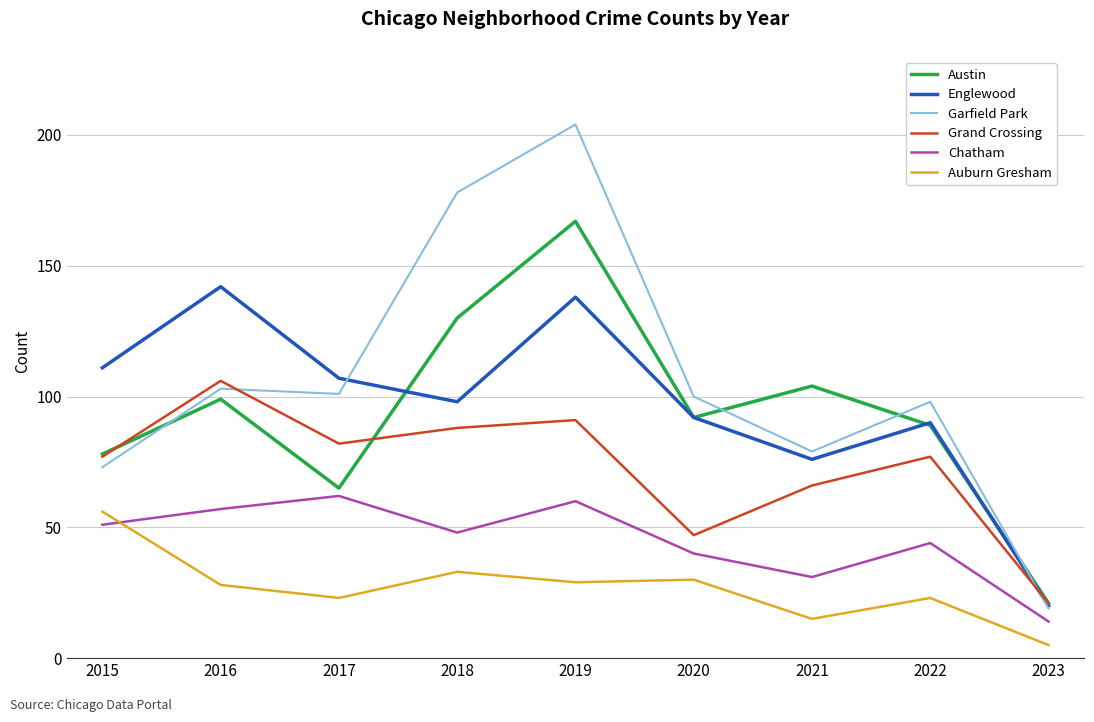

How many categories are shown in the chart?

9